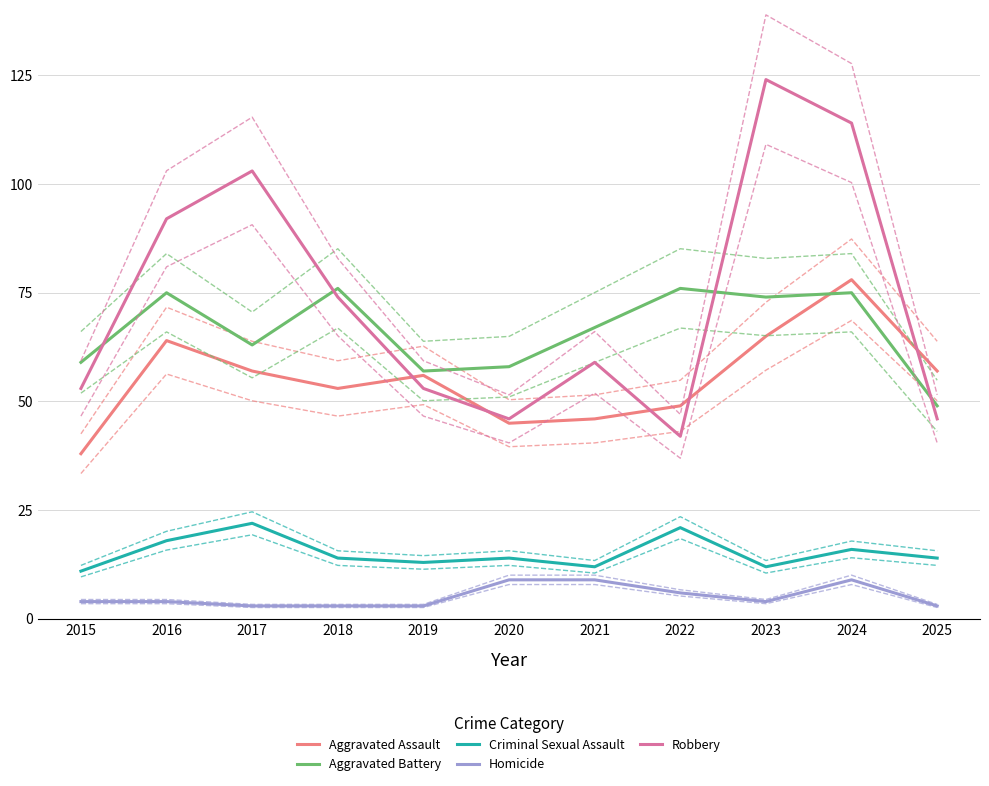

Reading left to right, extract all data points from this chart.

Aggravated Assault: 2015=38	2016=64	2017=57	2018=53	2019=56	2020=45	2021=46	2022=49	2023=65	2024=78	2025=57
Aggravated Battery: 2015=59	2016=75	2017=63	2018=76	2019=57	2020=58	2021=67	2022=76	2023=74	2024=75	2025=49
Criminal Sexual Assault: 2015=11	2016=18	2017=22	2018=14	2019=13	2020=14	2021=12	2022=21	2023=12	2024=16	2025=14
Homicide: 2015=4	2016=4	2017=3	2018=3	2019=3	2020=9	2021=9	2022=6	2023=4	2024=9	2025=3
Robbery: 2015=53	2016=92	2017=103	2018=74	2019=53	2020=46	2021=59	2022=42	2023=124	2024=114	2025=46